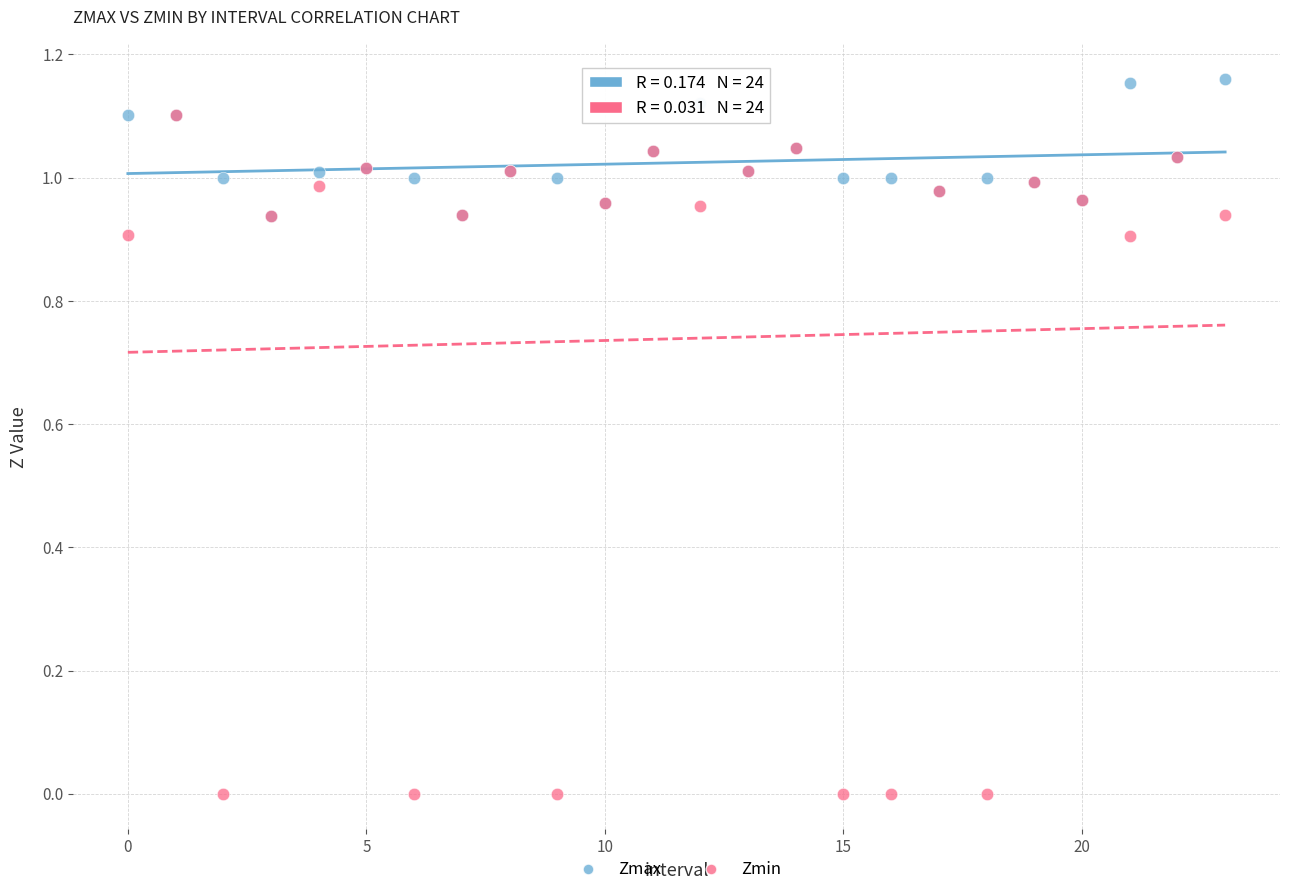

What are all the series names shown in the legend?

Zmax, Zmin